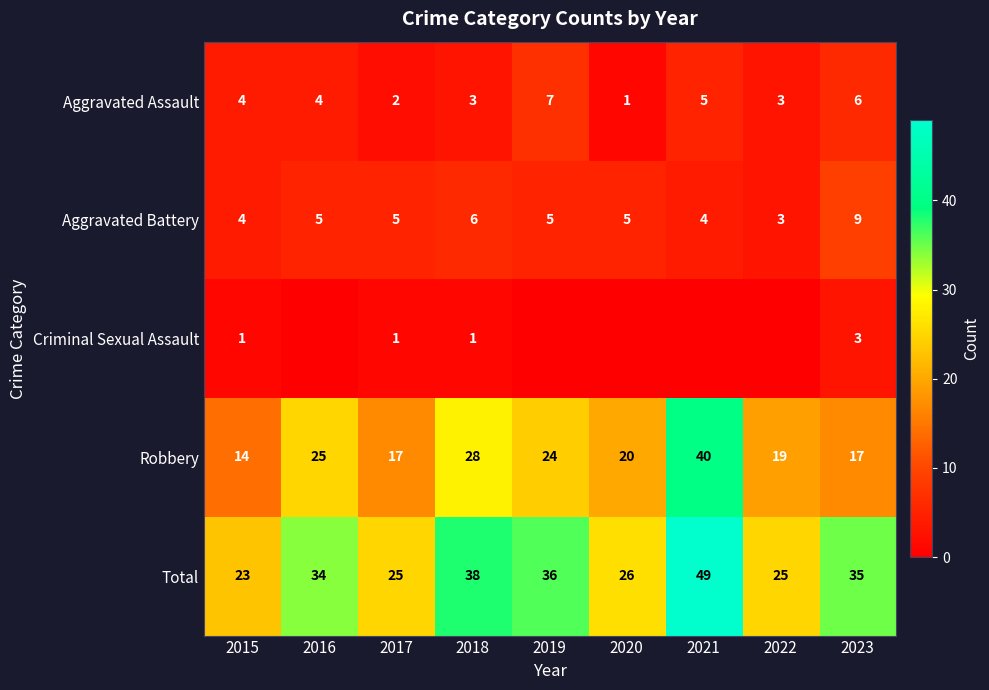

What is the difference between the maximum and minimum values in the Robbery series?

26